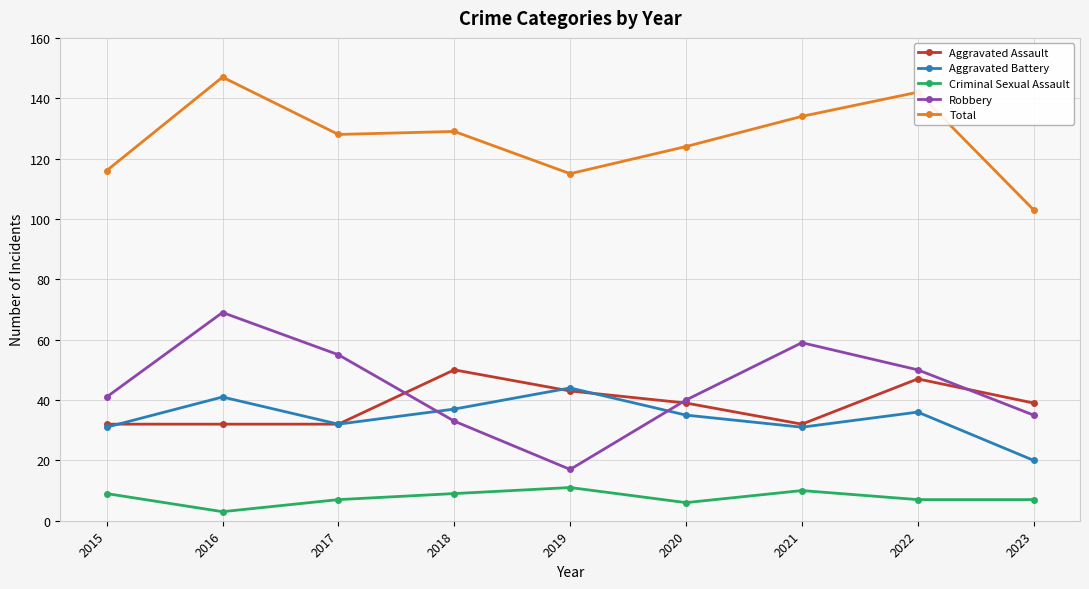

Does the chart have visible grid lines?

Yes